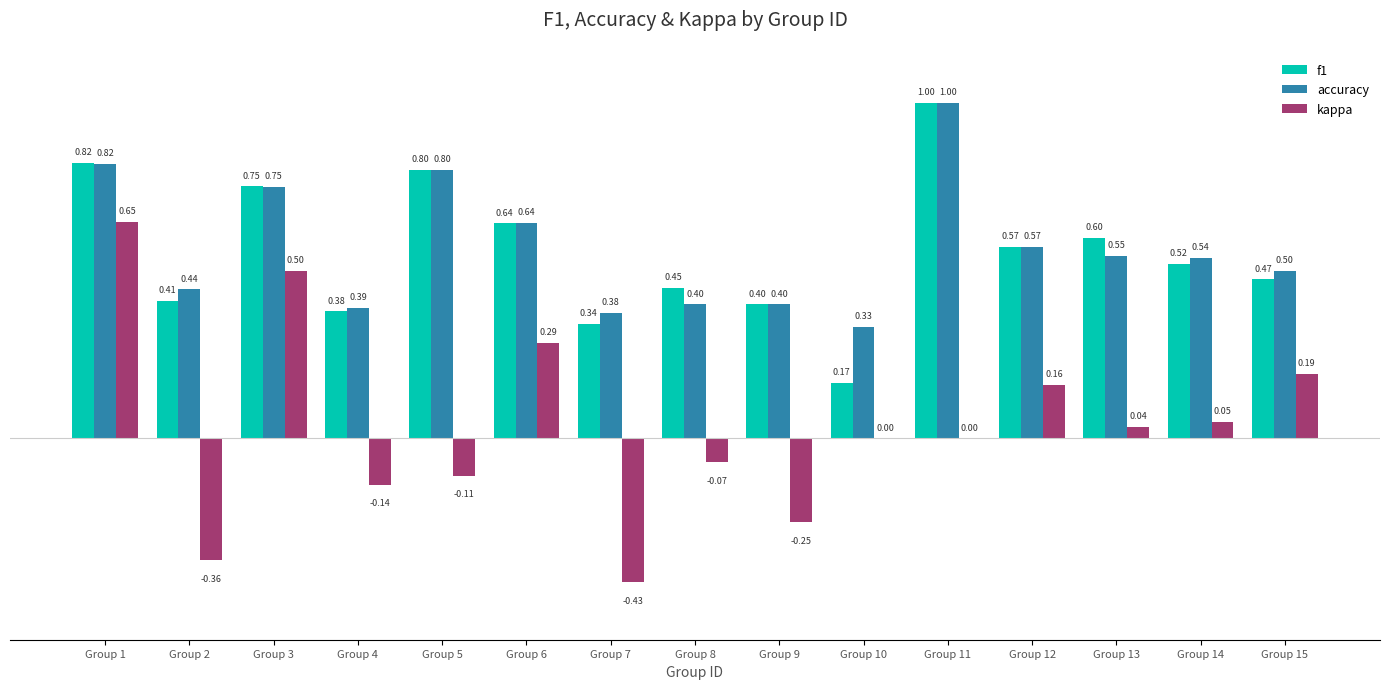

Between Group 1 and Group 3, which series saw the biggest shift?

kappa